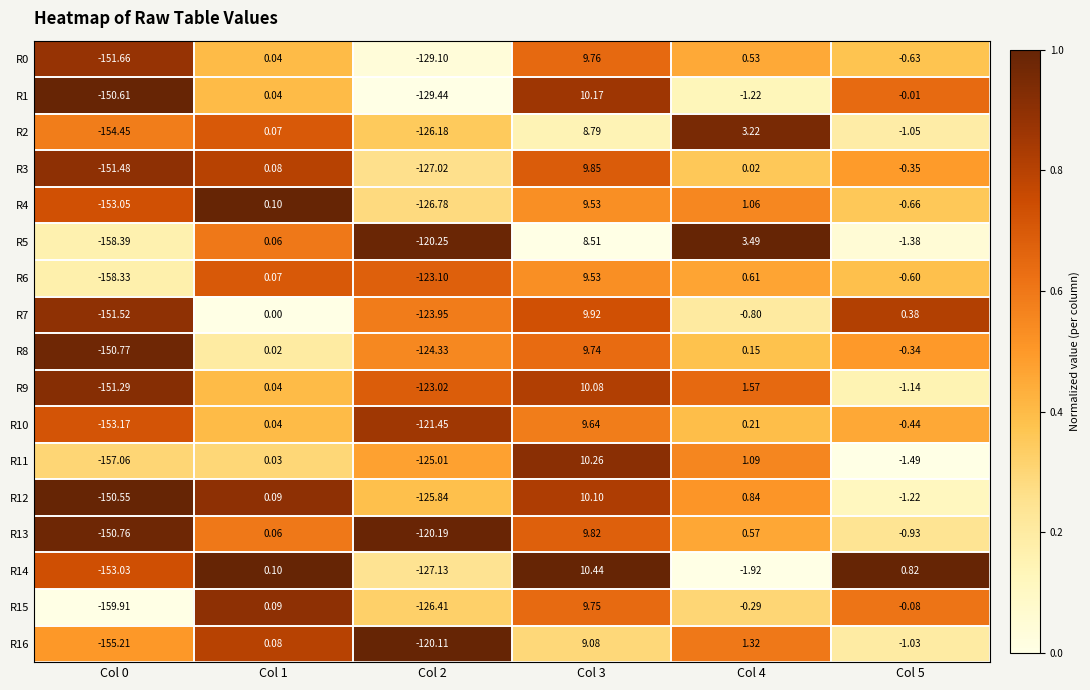

Is the value of R16 at Col 4 greater than the value of R3 at Col 5?

Yes